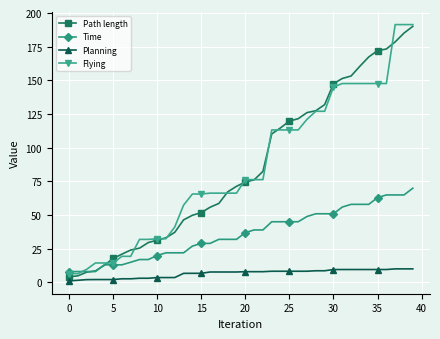

What is the lowest value of the Time series?

8.0